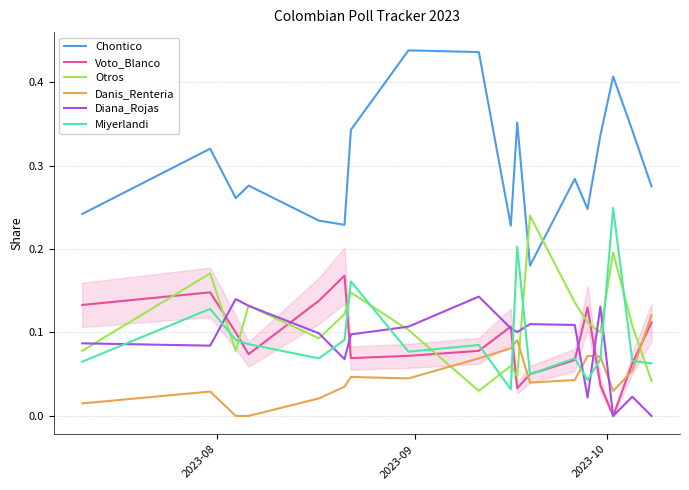

Does the chart display data point markers on the line(s)?

No